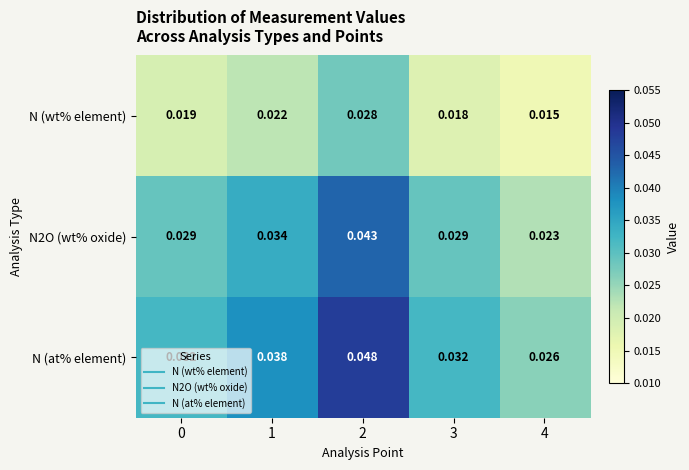

Which label corresponds to the largest value in the chart?

2